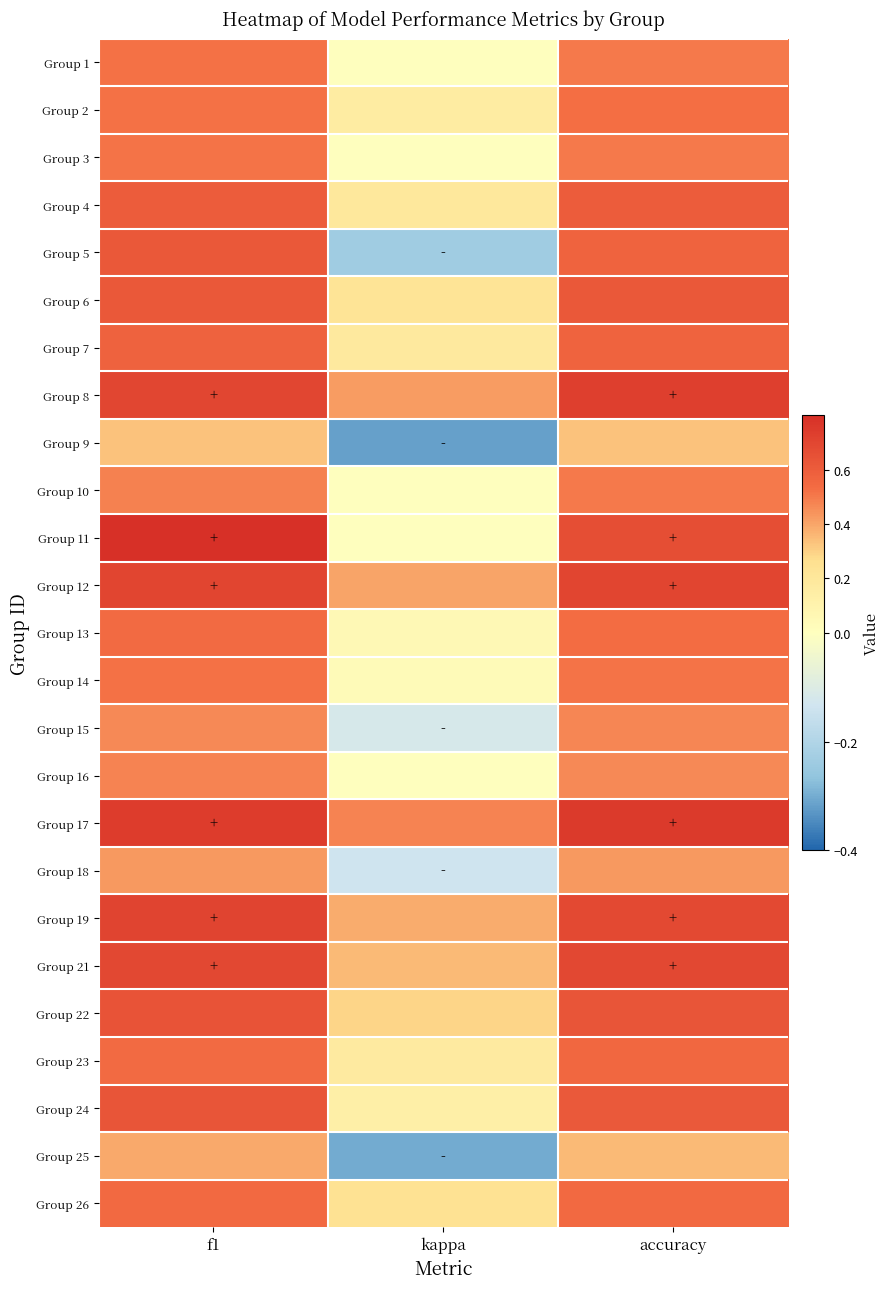

Rank the series at accuracy from lowest to highest value.

Group 9, Group 25, Group 18, Group 16, Group 15, Group 1, Group 3, Group 10, Group 14, Group 2, Group 13, Group 26, Group 23, Group 5, Group 7, Group 4, Group 24, Group 6, Group 22, Group 11, Group 19, Group 21, Group 12, Group 8, Group 17